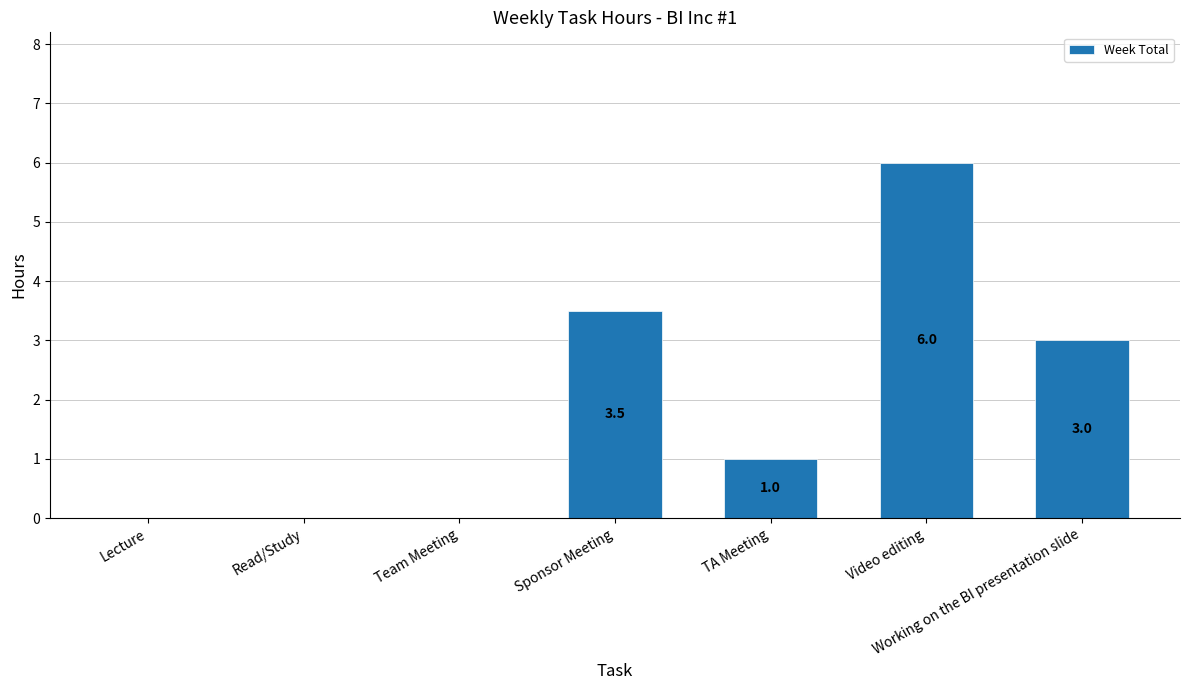

Which category has the highest value across all series?

Video editing